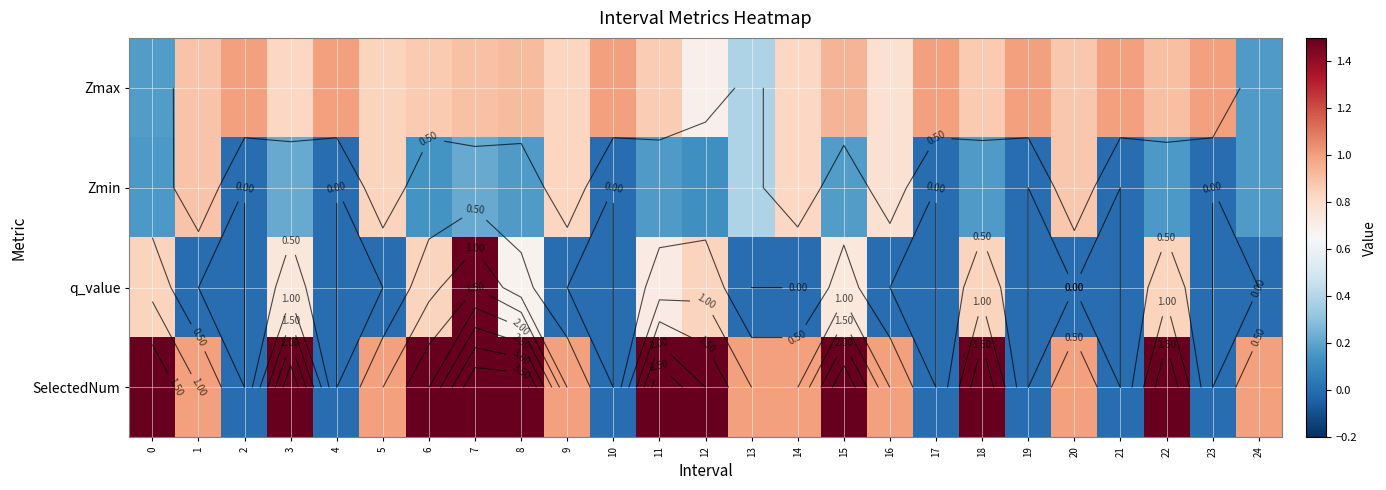

At how many categories does at least one series exceed 0?

25